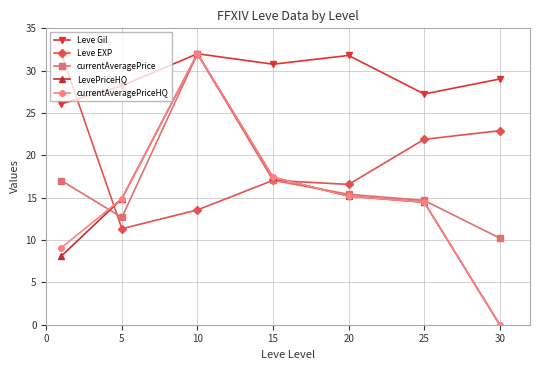

What is the value of the currentAveragePrice point at the 7th from the left?

10.2